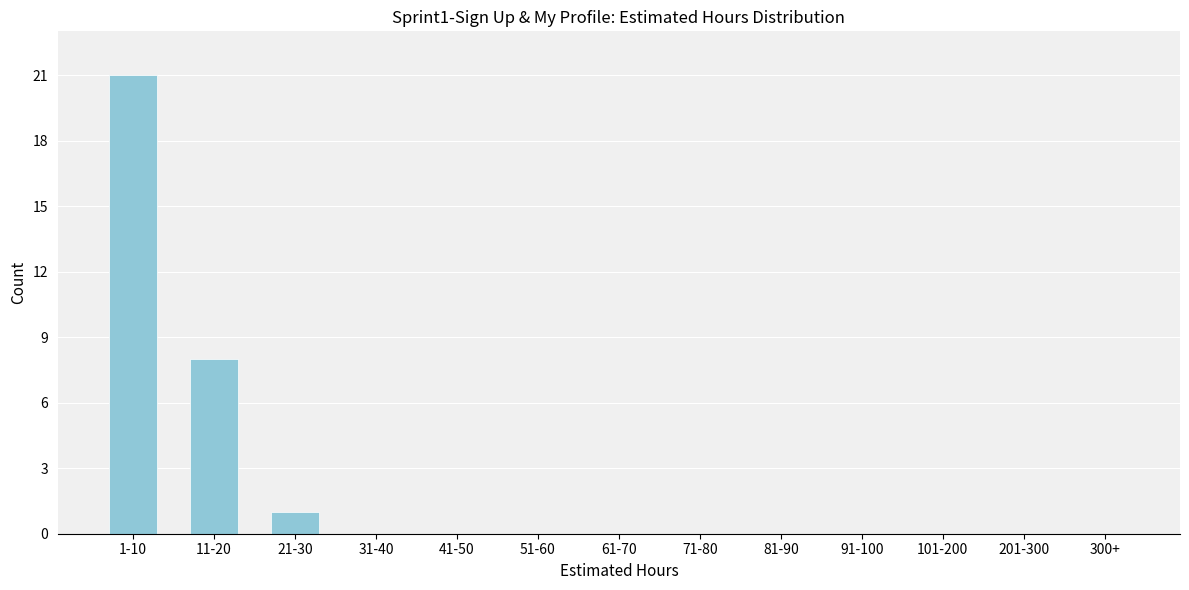

Reading left to right, what are all the values shown in this chart?

1-10=21	11-20=8	21-30=1	31-40=0	41-50=0	51-60=0	61-70=0	71-80=0	81-90=0	91-100=0	101-200=0	201-300=0	300+=0